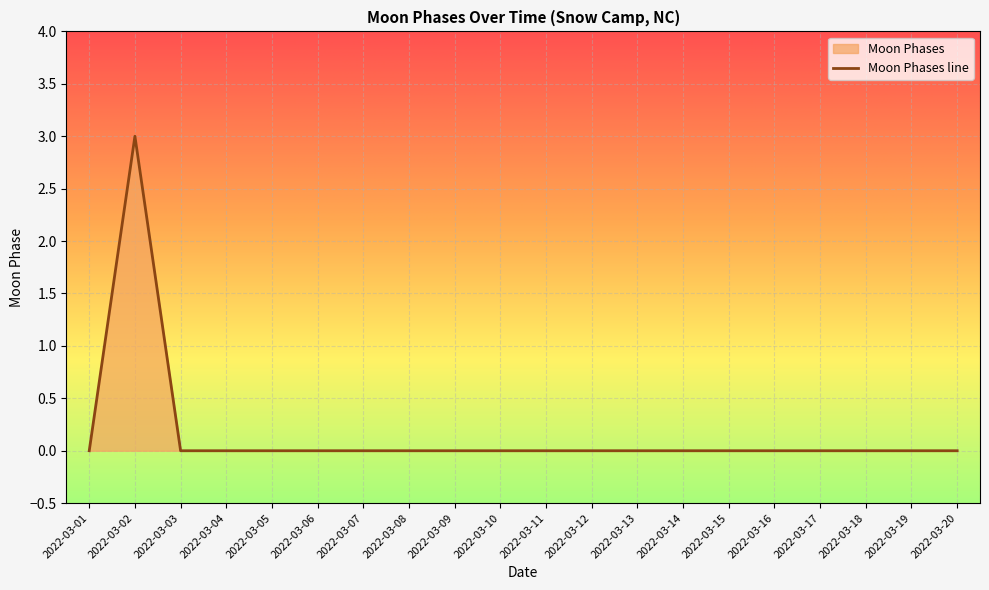

List the labels in order of value, largest first.

2022-03-02, 2022-03-01, 2022-03-03, 2022-03-04, 2022-03-05, 2022-03-06, 2022-03-07, 2022-03-08, 2022-03-09, 2022-03-10, 2022-03-11, 2022-03-12, 2022-03-13, 2022-03-14, 2022-03-15, 2022-03-16, 2022-03-17, 2022-03-18, 2022-03-19, 2022-03-20